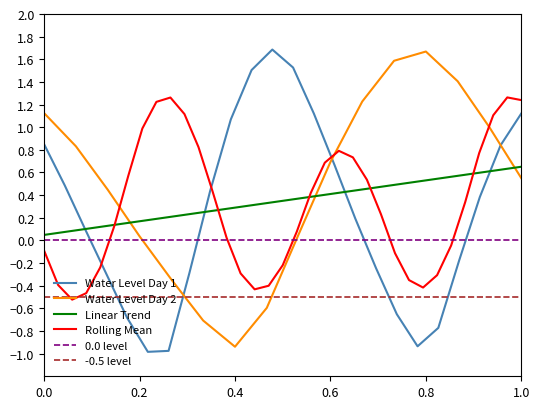

What is the minimum value for Water Level Day 1?

-1.0